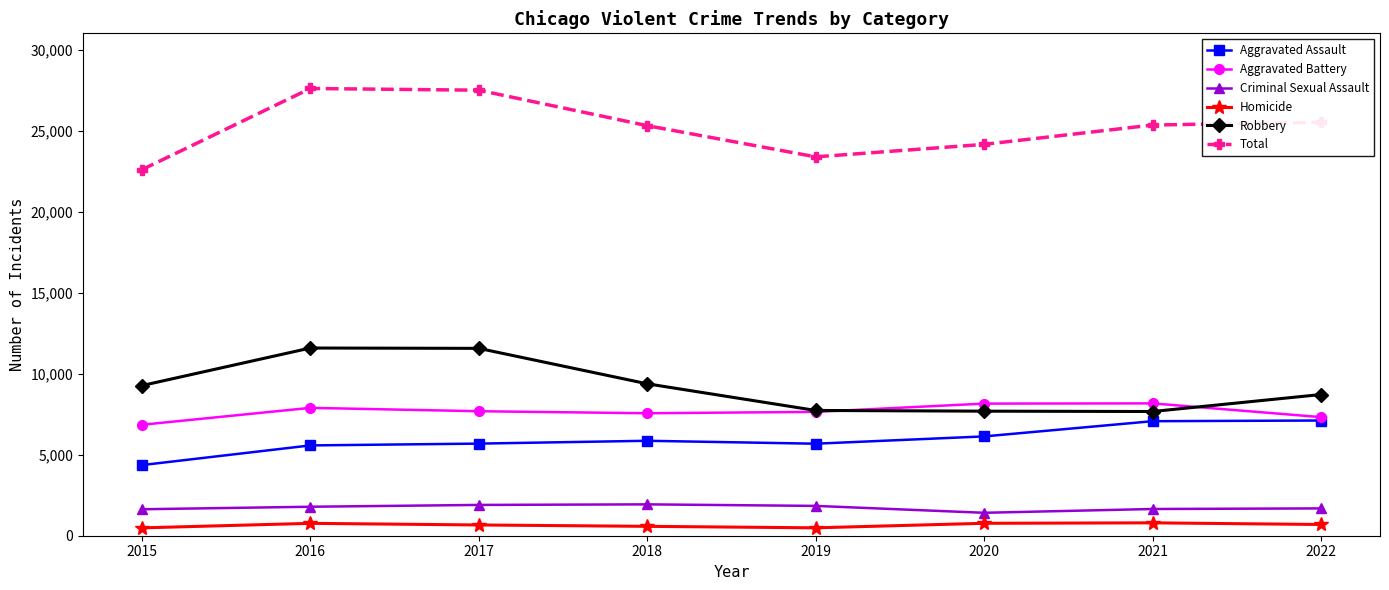

What is the difference between the maximum and second lowest values in the Total series?

4219